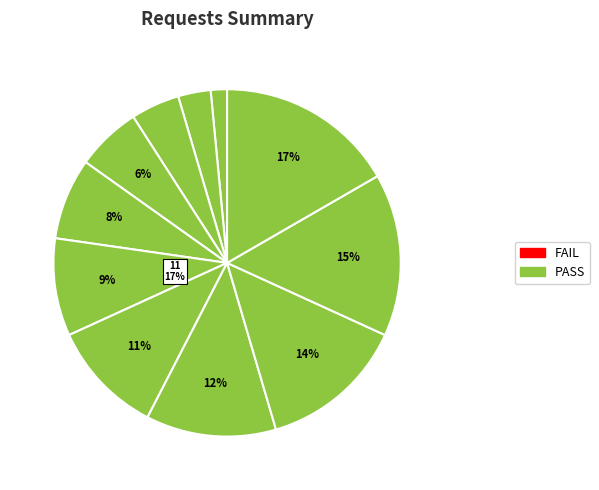

How many slices are in this pie chart?

11